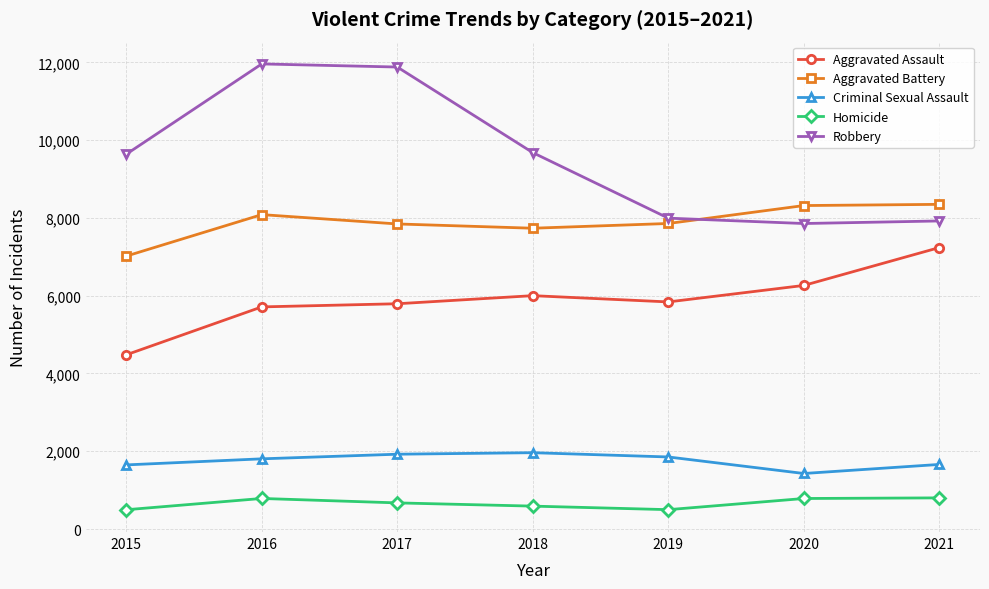

What is the average value of the Aggravated Assault series?

5904